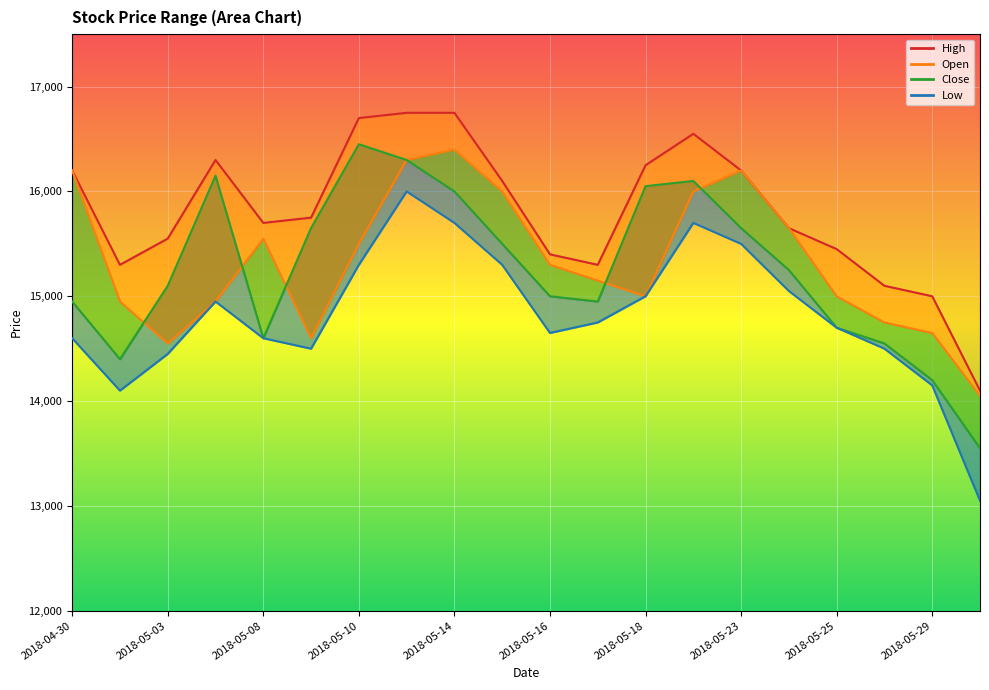

In Close, how many points are lower than both neighbors (excluding endpoints)?

3